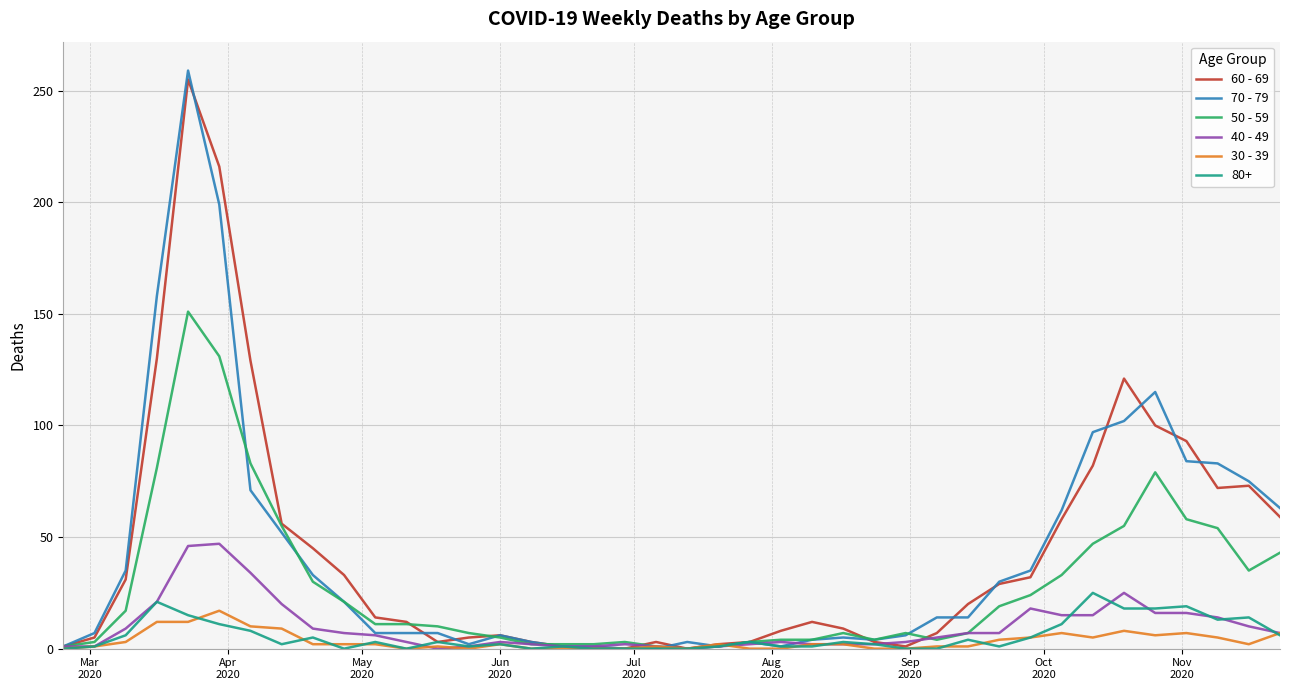

What is the average value of the 60 - 69 series?

43